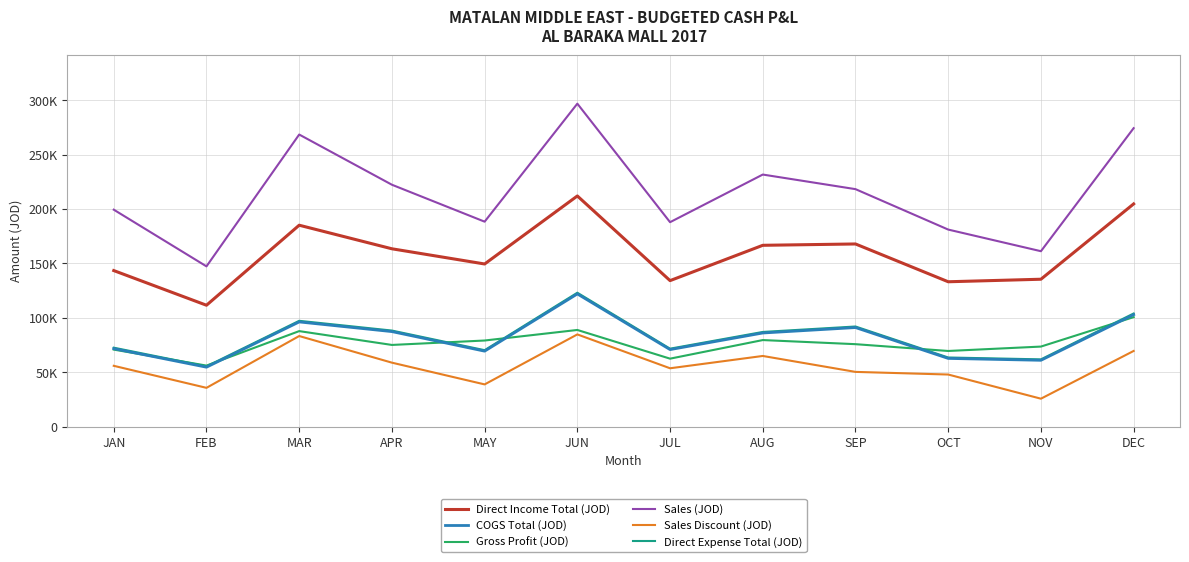

What is the sum of all Sales Discount (JOD) values?

669904.4